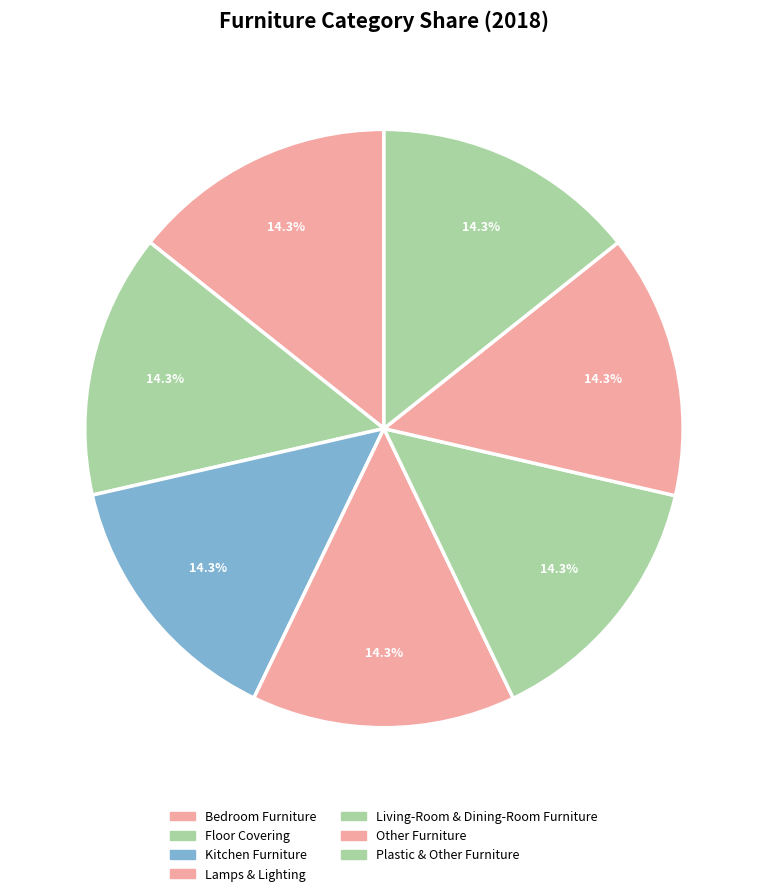

How many segments does this pie chart have?

7